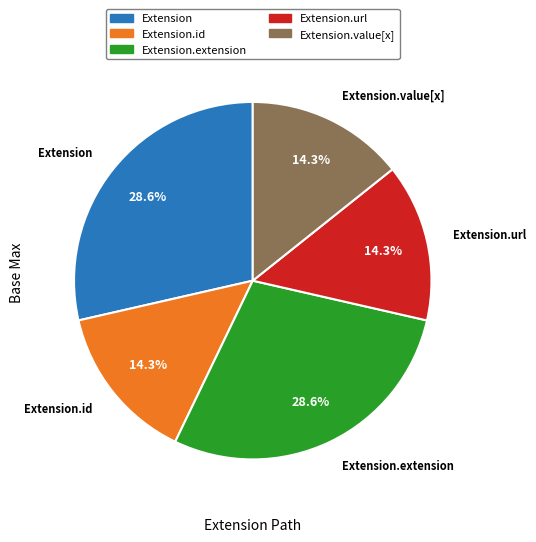

Do Extension.value[x] and Extension together represent more than half of the pie?

No